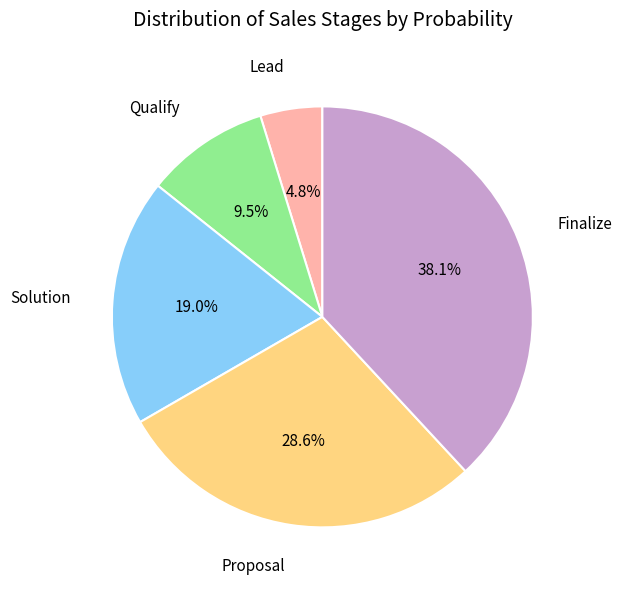

Is there any slice that represents more than half of the pie?

No